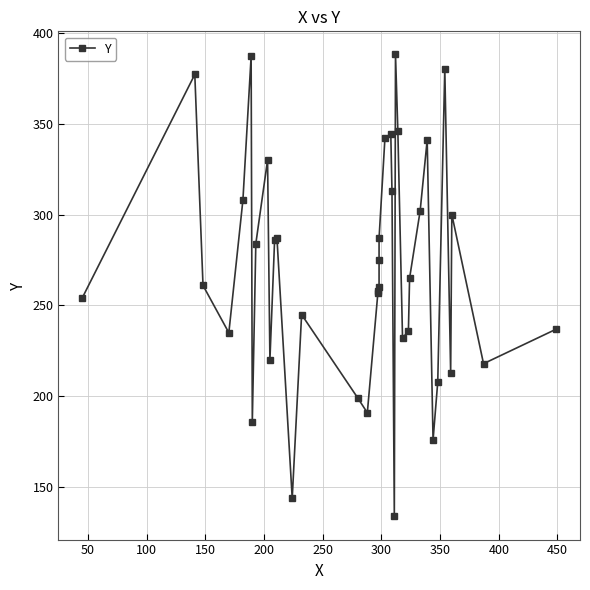

Reading left to right, transcribe all the data shown in this chart.

254	377	261	235	308	387	186	284	330	220	286	287	144	245	199	191	257	258	260	275	287	342	344	313	134	388	346	232	236	265	302	341	176	208	380	213	300	218	237